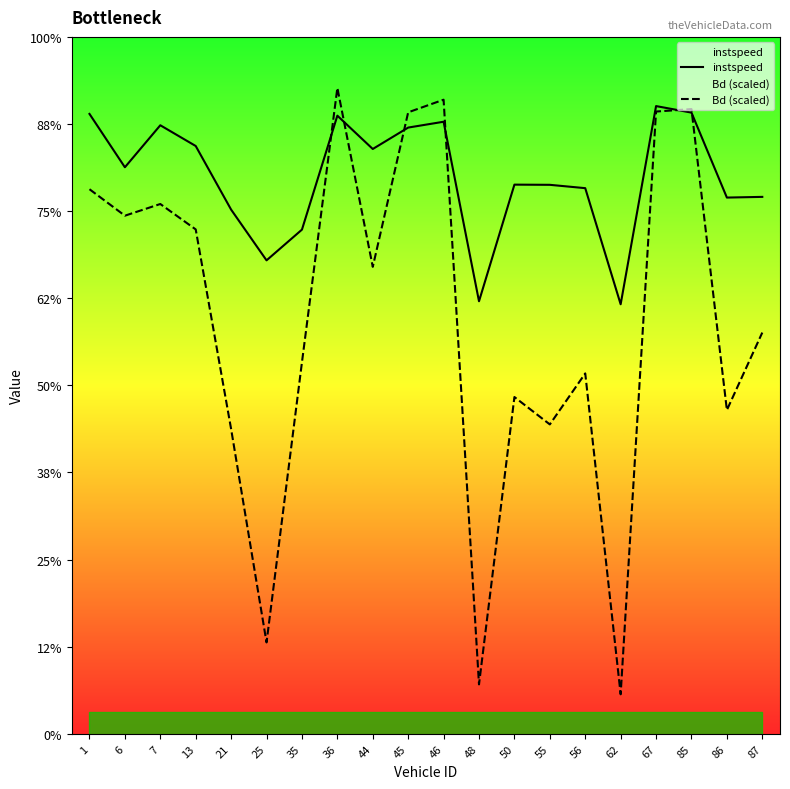

The value of Bd (scaled) at 56 is 13.5. True or false?

False